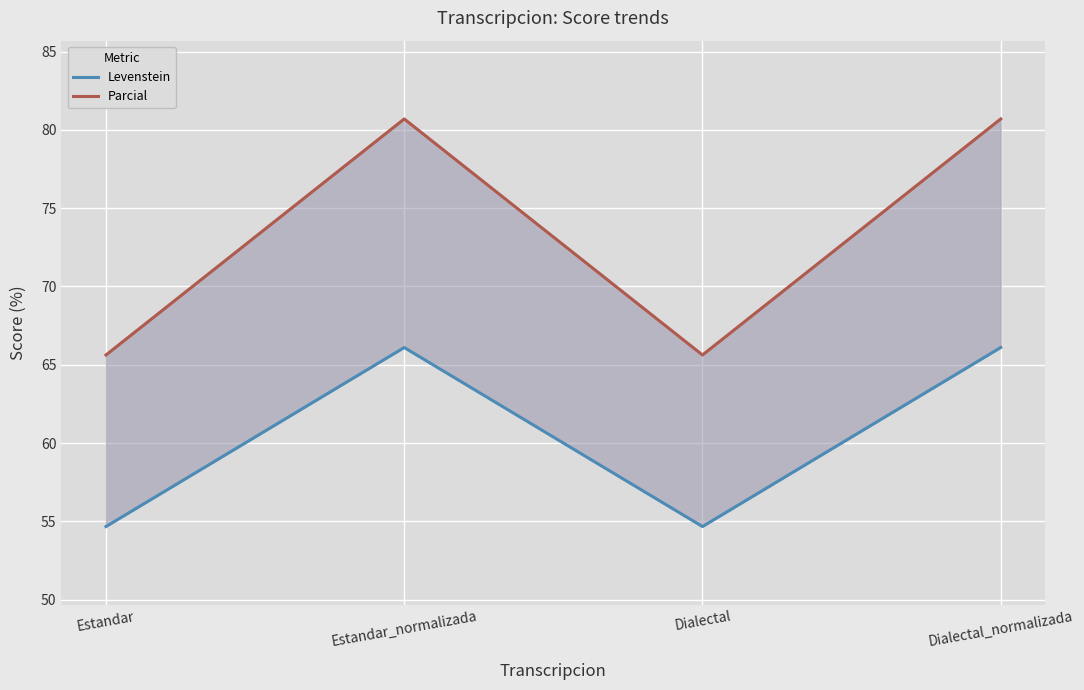

Which series has the largest total across all categories?

Parcial